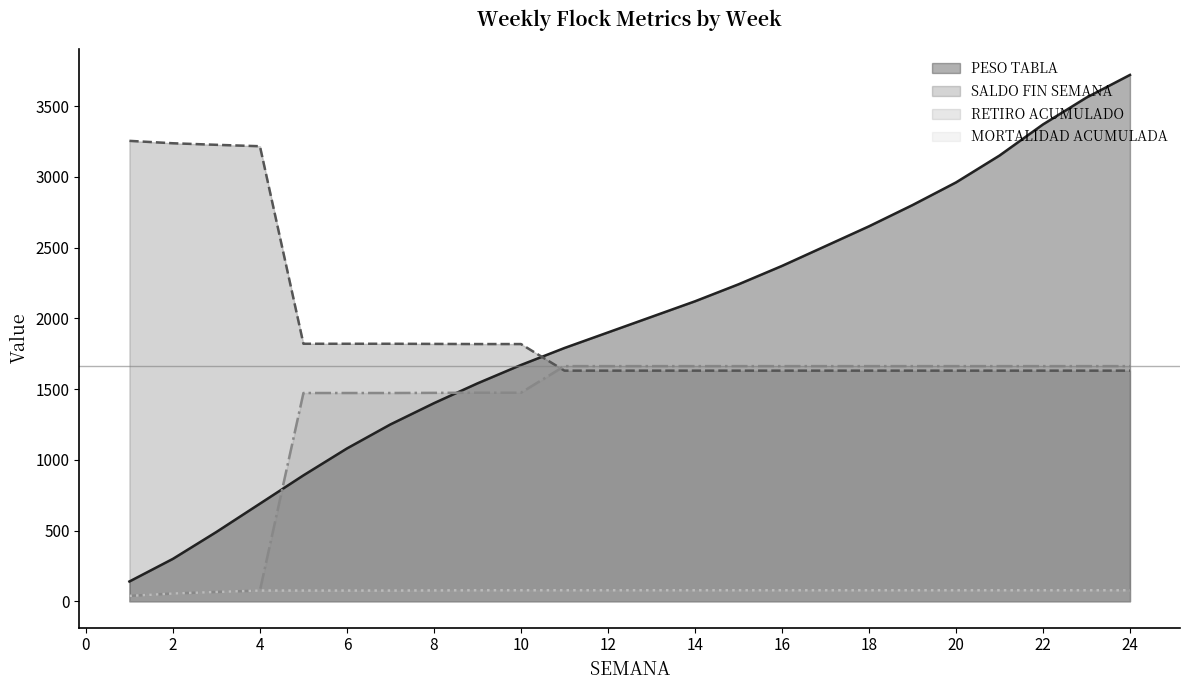

True or false: PESO TABLA has more than 2 points higher than both neighbors.

False